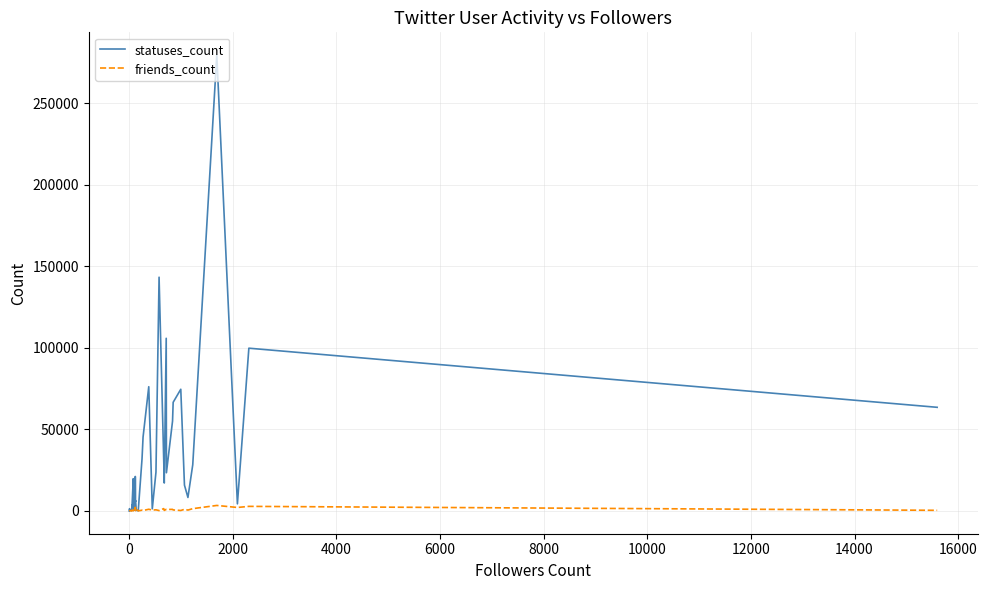

What is the maximum value shown in the chart?

279599